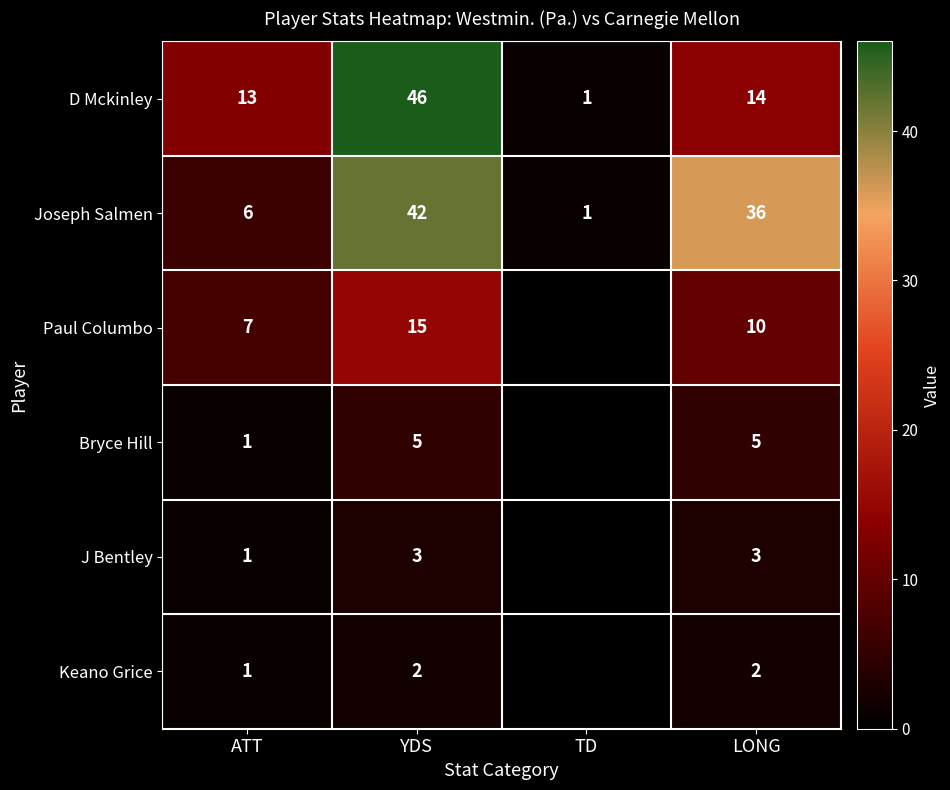

At which label does Joseph Salmen reach its peak?

YDS